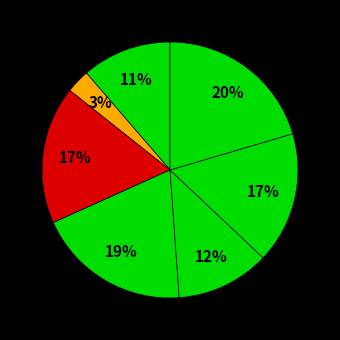

Count the number of slices in the pie.

7